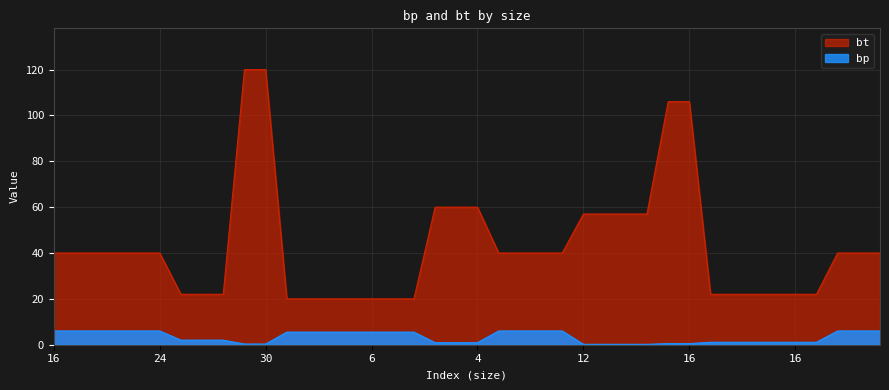

Does the chart display data point markers on the line(s)?

No